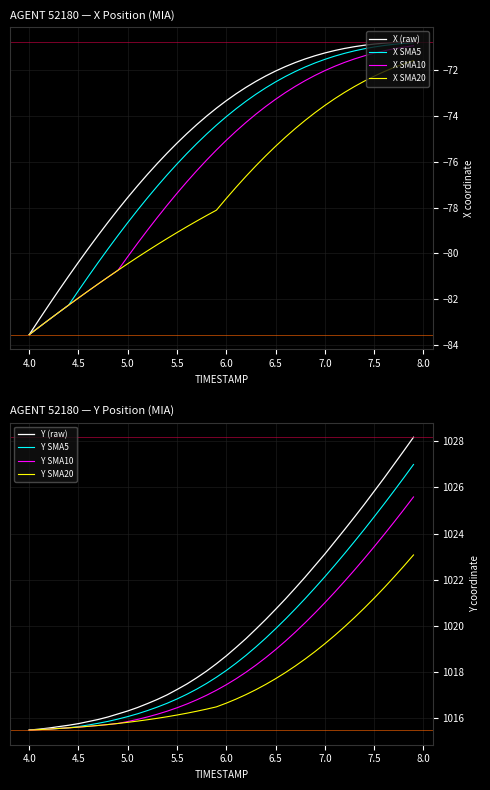

Which series has the largest total across all categories?

Y